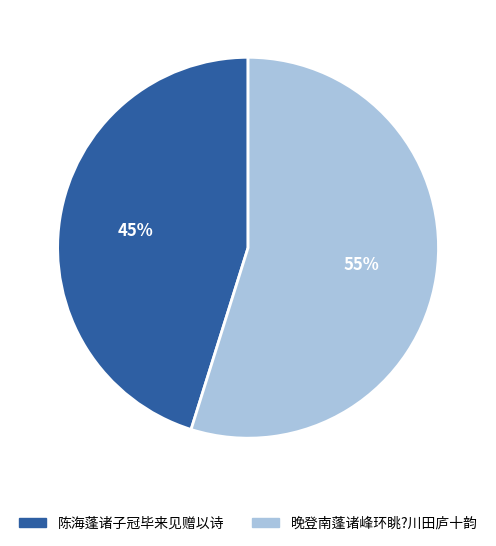

Which has a higher value, 晚登南蓬诸峰环眺?川田庐十韵 or 陈海蓬诸子冠毕来见赠以诗?

晚登南蓬诸峰环眺?川田庐十韵